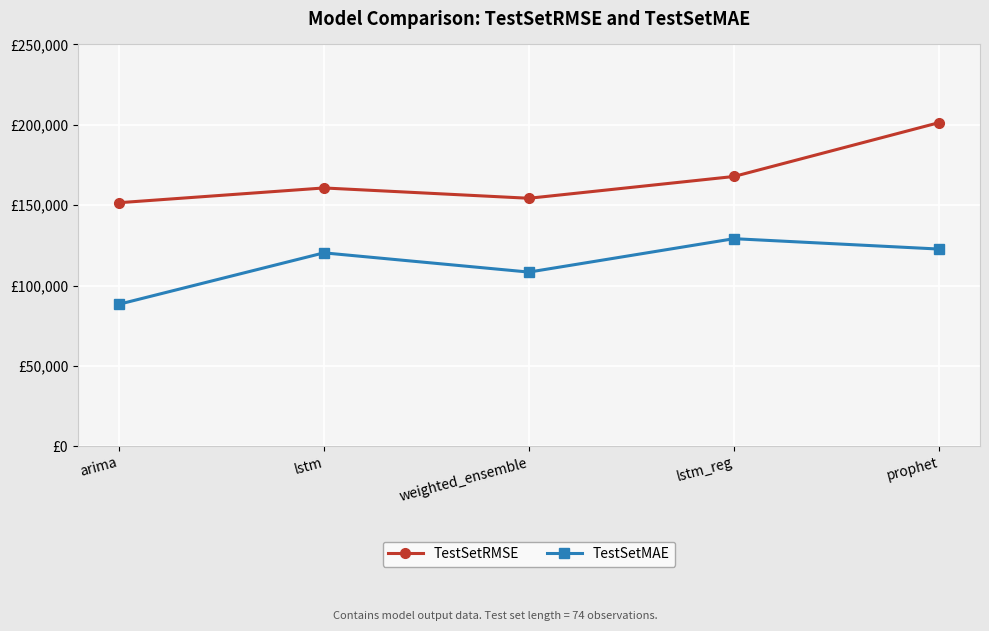

What is the difference between the second highest and minimum values in the TestSetMAE series?

34347.6